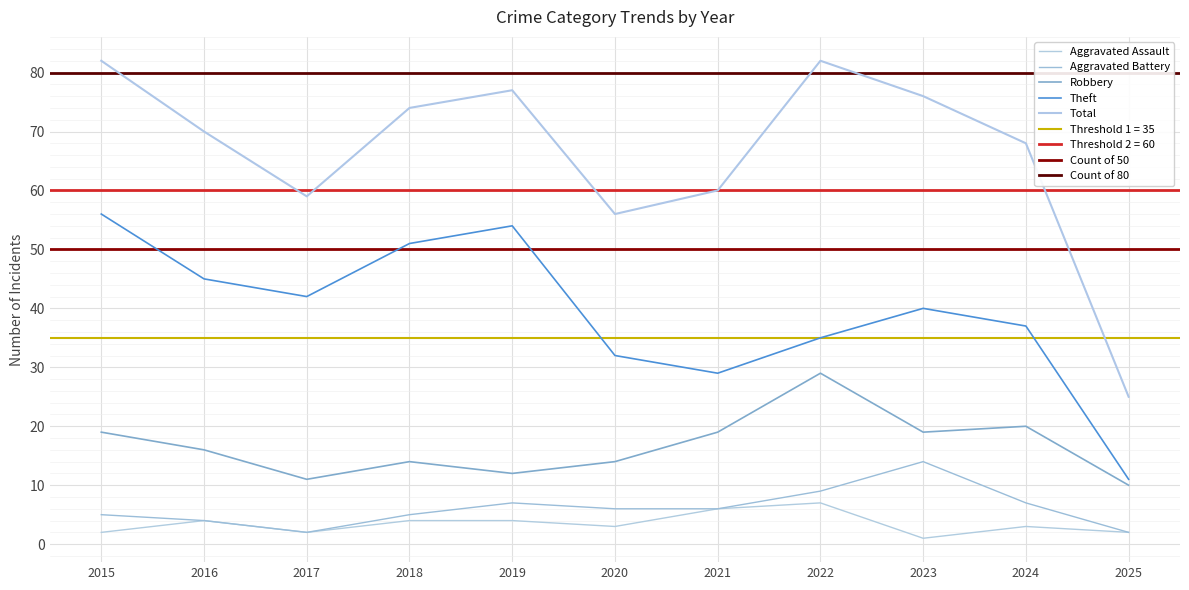

Which series has the widest spread of values?

Total